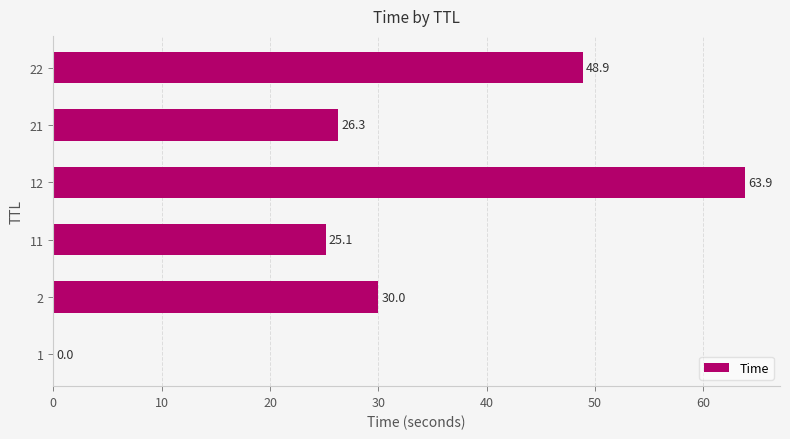

What is the ratio of the value at 22 to the value at 2?

1.6